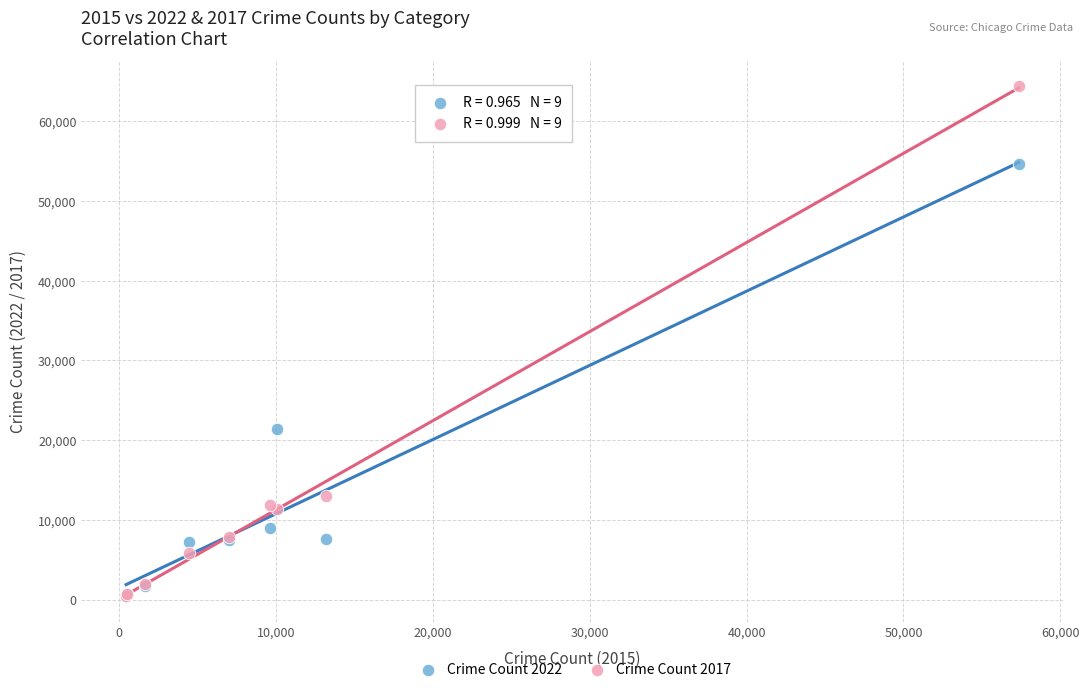

Across all series, what Y value is closest to 32403?

21410